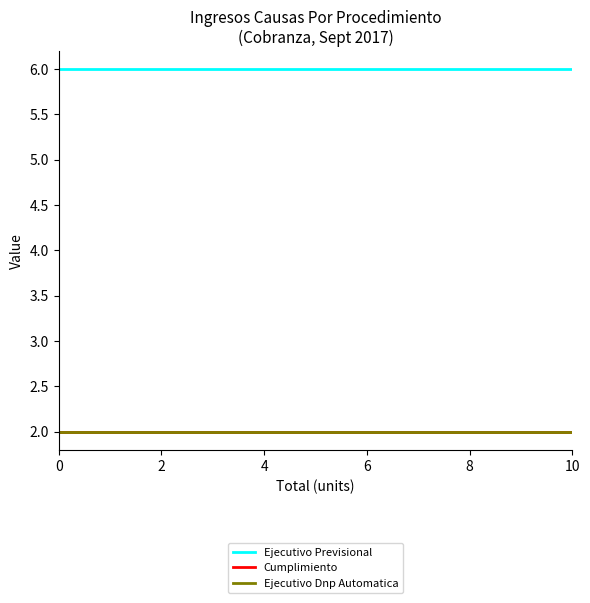

Does the chart have visible grid lines?

No